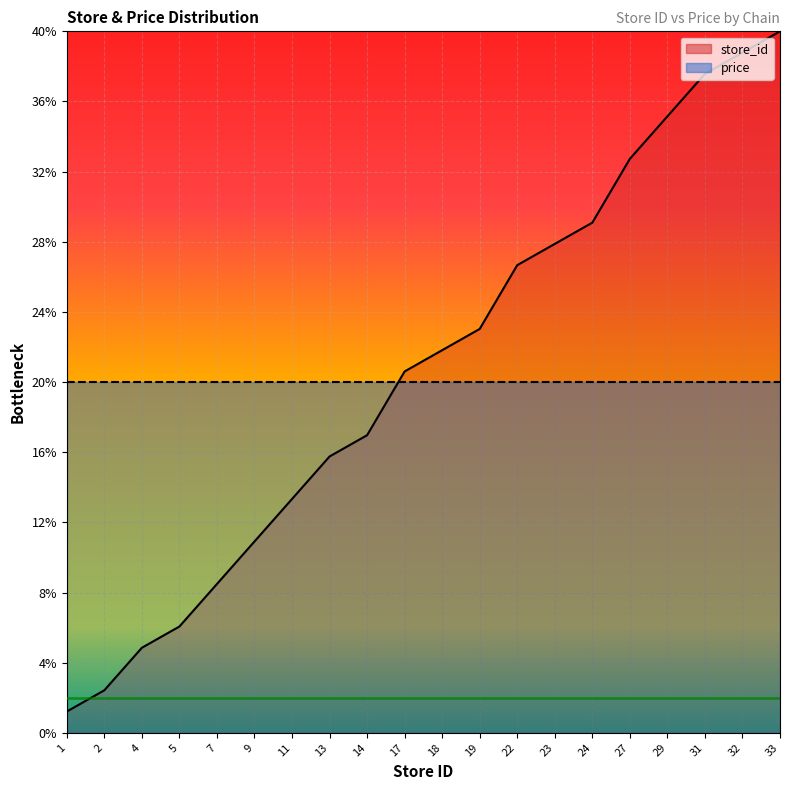

What is the value of the 15th point from the left?

29.1